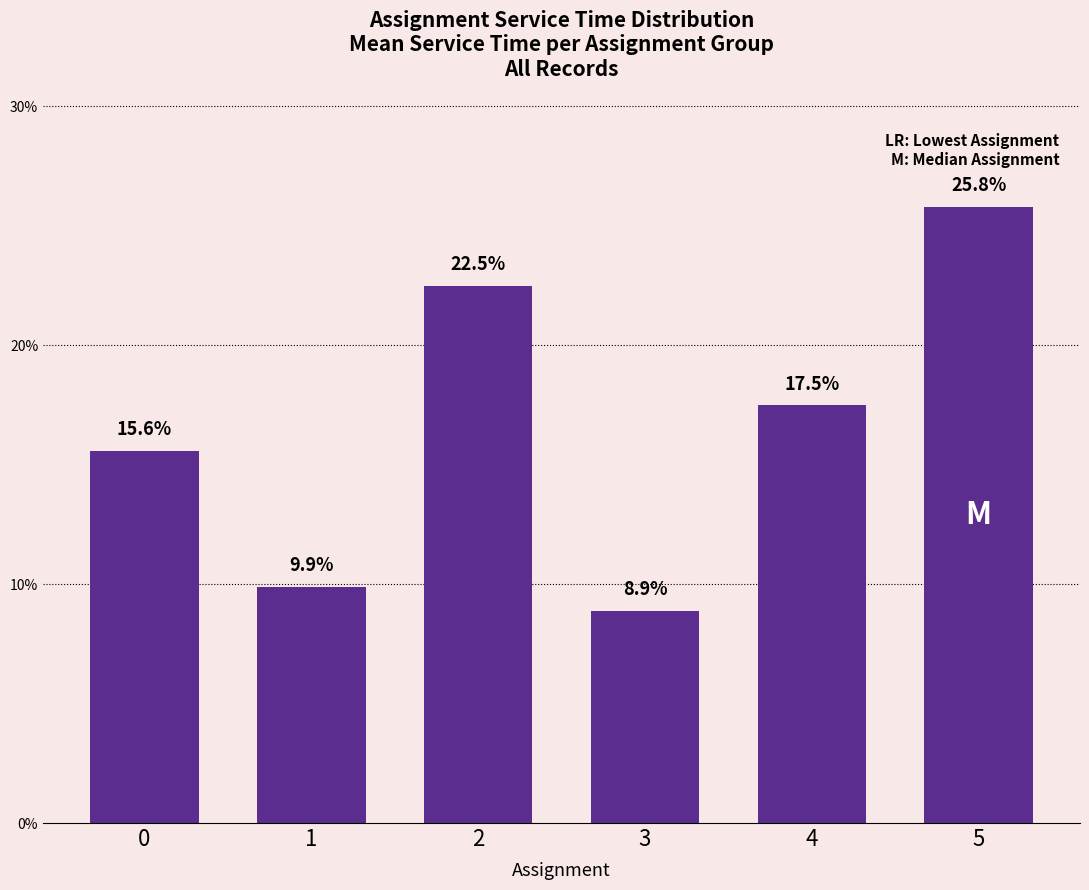

What is the difference between the maximum and second lowest values?

15.9